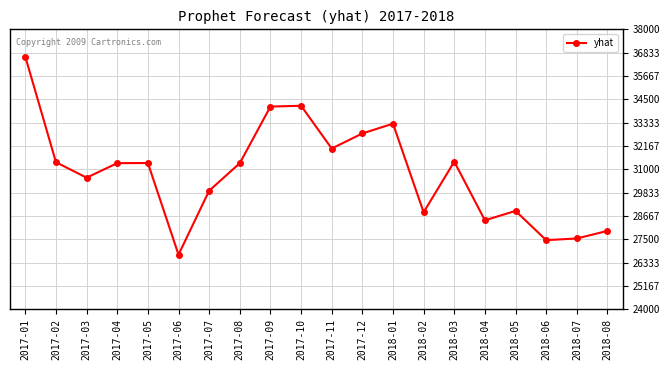

Which category has the highest value across all series?

2017-01